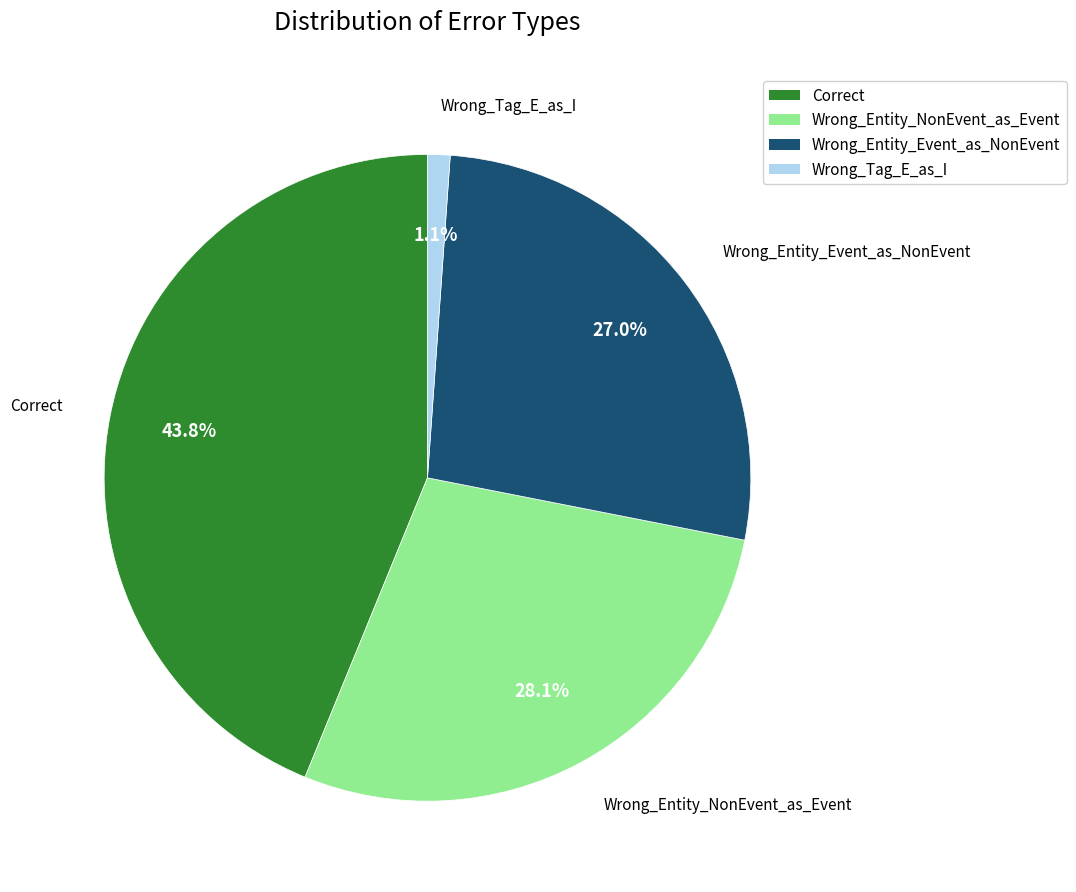

Is the sum of Correct and Wrong_Entity_Event_as_NonEvent greater than half?

Yes